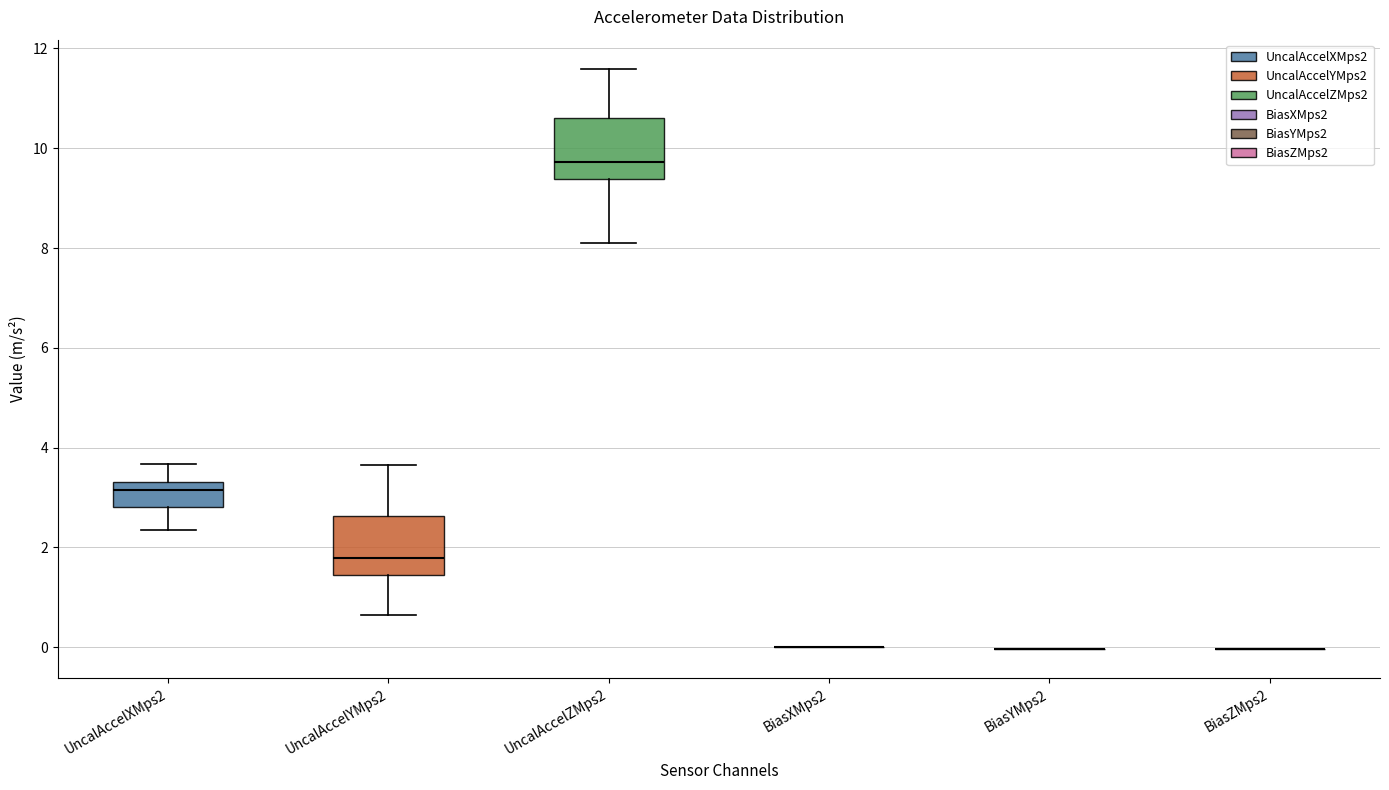

Reading left to right, transcribe this box plot: for each box, give where its median line is, the range the box spans, and where its two whiskers end, as read against the y-axis. The values are not printed on the chart, so give them approximately, as read against the axis.

UncalAccelXMps2: median 3.2, box 2.8 to 3.4, whiskers 2.4 to 3.6
UncalAccelYMps2: median 1.8, box 1.4 to 2.6, whiskers 0.6 to 3.6
UncalAccelZMps2: median 9.8, box 9.4 to 10.6, whiskers 8.0 to 11.6
BiasXMps2: box collapsed to a line at 0.0, whiskers 0.0 to 0.0
BiasYMps2: box collapsed to a line at 0.0, whiskers 0.0 to 0.0
BiasZMps2: box collapsed to a line at 0.0, whiskers 0.0 to 0.0